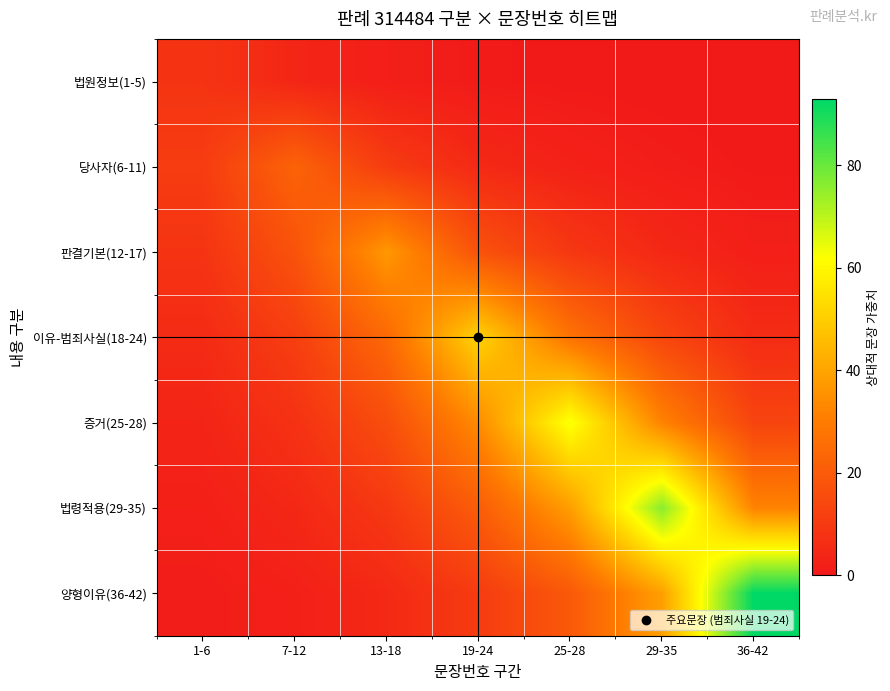

At which category is the sum across all series the highest?

29-35